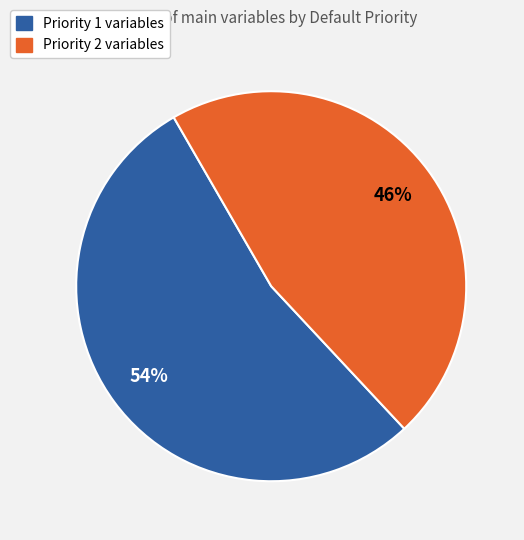

What is the largest slice in the pie chart?

Priority 1